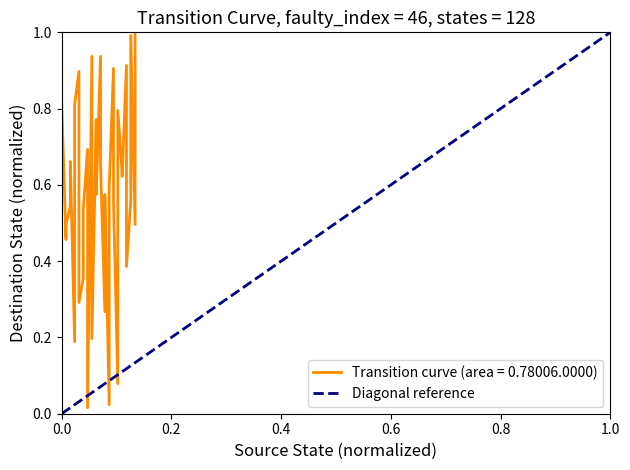

How many distinct data groups are displayed?

1